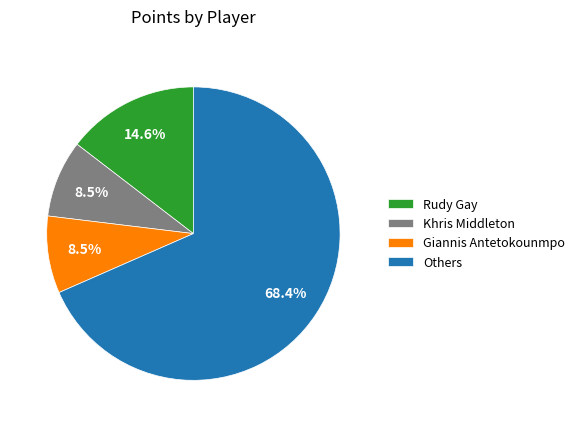

Is there any slice that represents more than half of the pie?

Yes